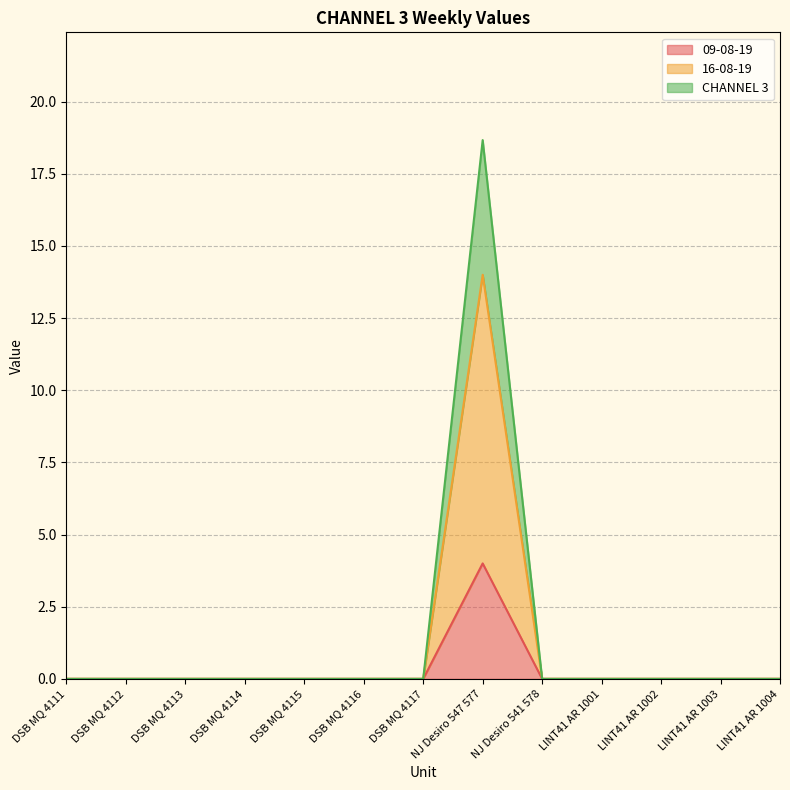

Reading left to right, extract all data points from this chart.

09-08-19: 0.0	0.0	0.0	0.0	0.0	0.0	0.0	4.0	0.0	0.0	0.0	0.0	0.0
16-08-19: 0.0	0.0	0.0	0.0	0.0	0.0	0.0	14.0	0.0	0.0	0.0	0.0	0.0
CHANNEL 3: 0.0	0.0	0.0	0.0	0.0	0.0	0.0	18.7	0.0	0.0	0.0	0.0	0.0